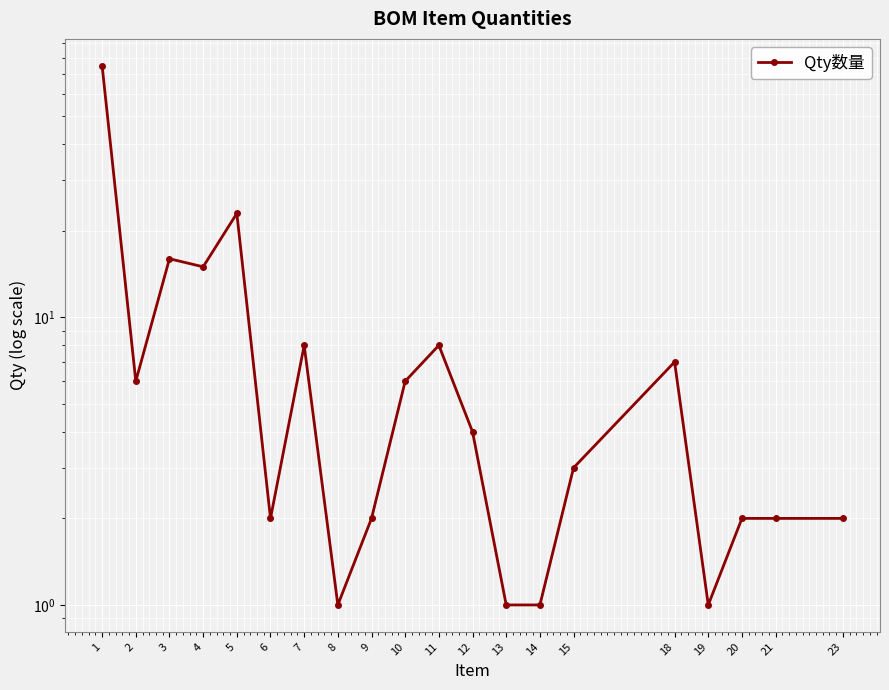

What is the average value?

9